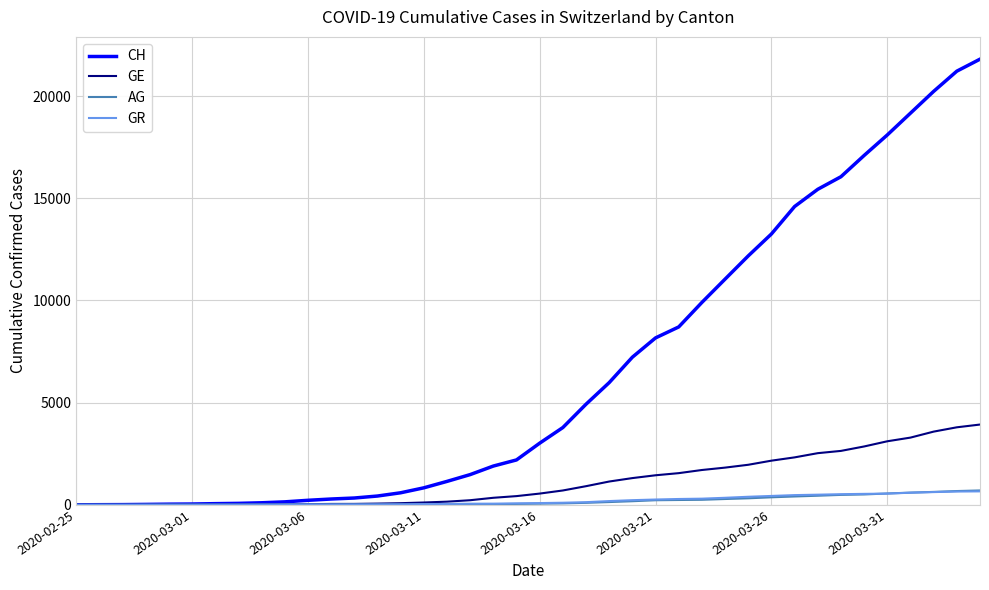

Is this an area chart (filled region under the line)?

No